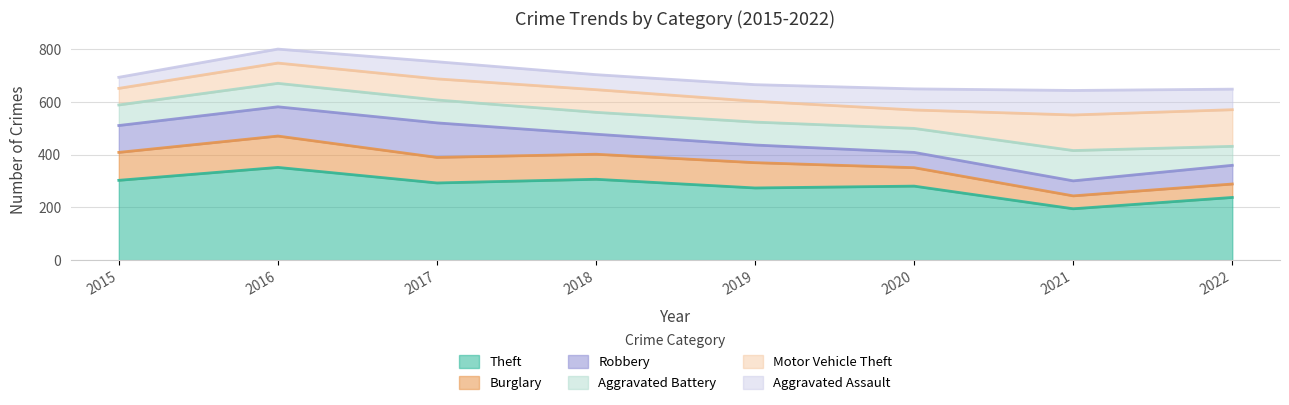

Where is Robbery nearest to the value 94?

2015